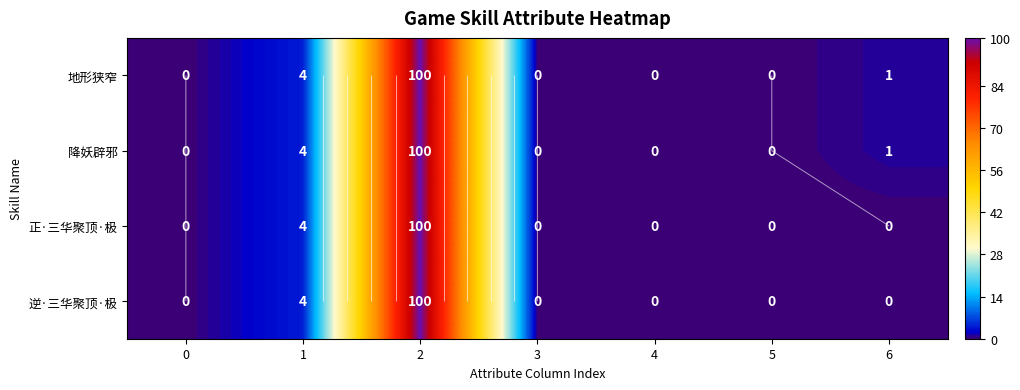

Where is 正·三华聚顶·极 nearest to the value 50?

1